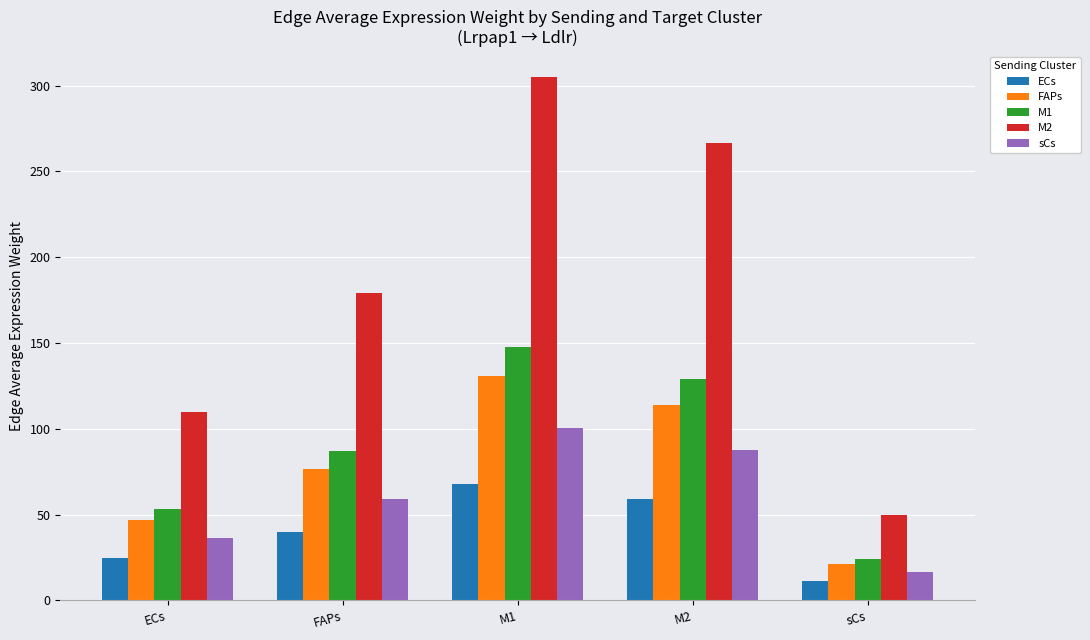

What is the label of the 4th bar from the right?

FAPs